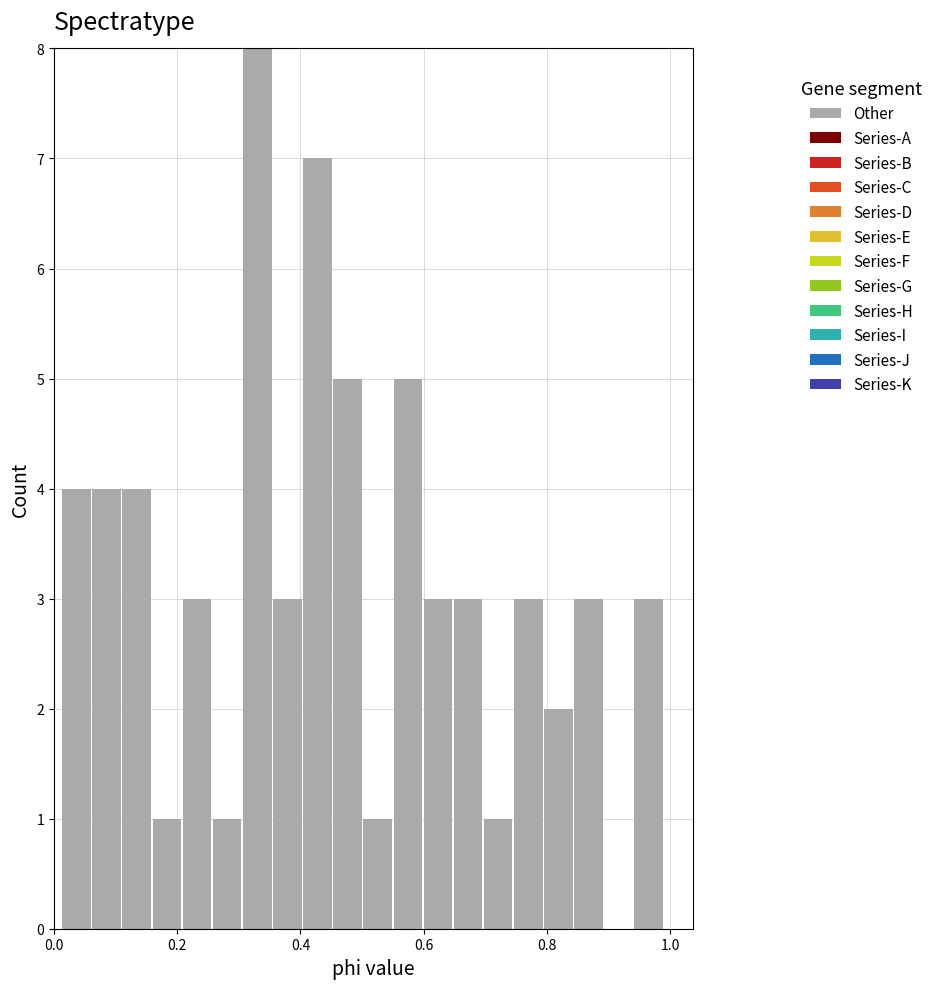

Read against the x-axis, roughly where is the centre of the tallest bar?

0.32